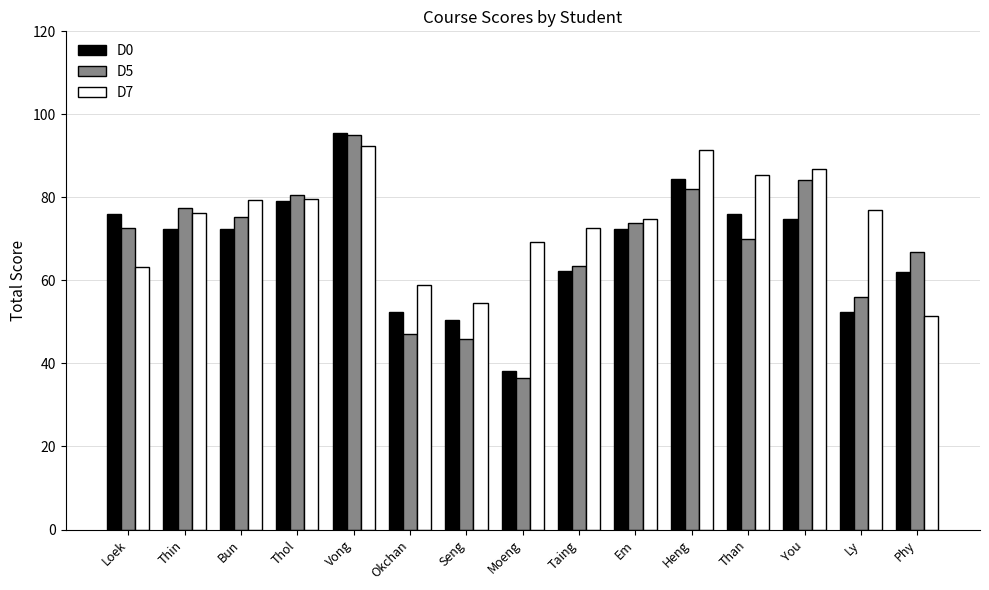

Between Taing and Heng, which series saw the biggest shift?

D0